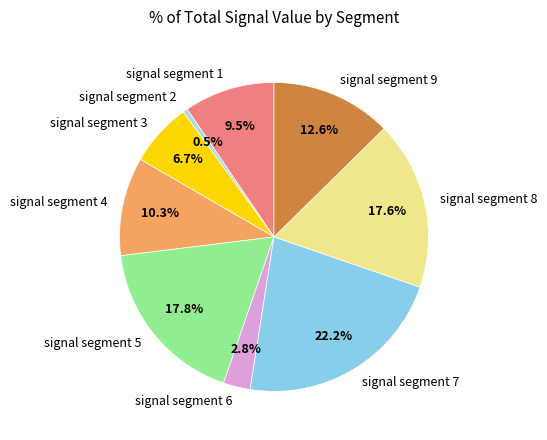

What is the smallest slice in the pie chart?

signal segment 2